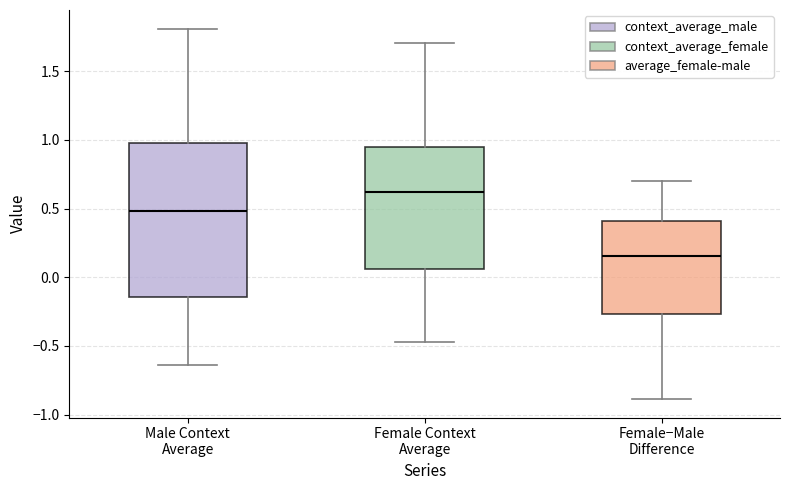

Where is the lower edge of the box for Female Context Average on the y-axis? The values are not printed on the chart, so give them approximately, as read against the axis.

0.05